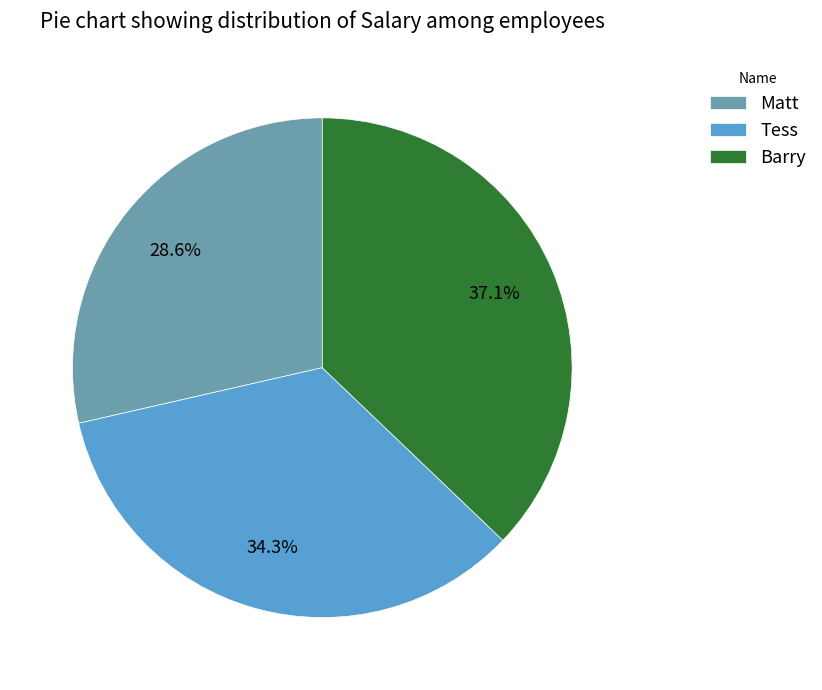

What percentage is the Matt slice, to the nearest percent?

29%